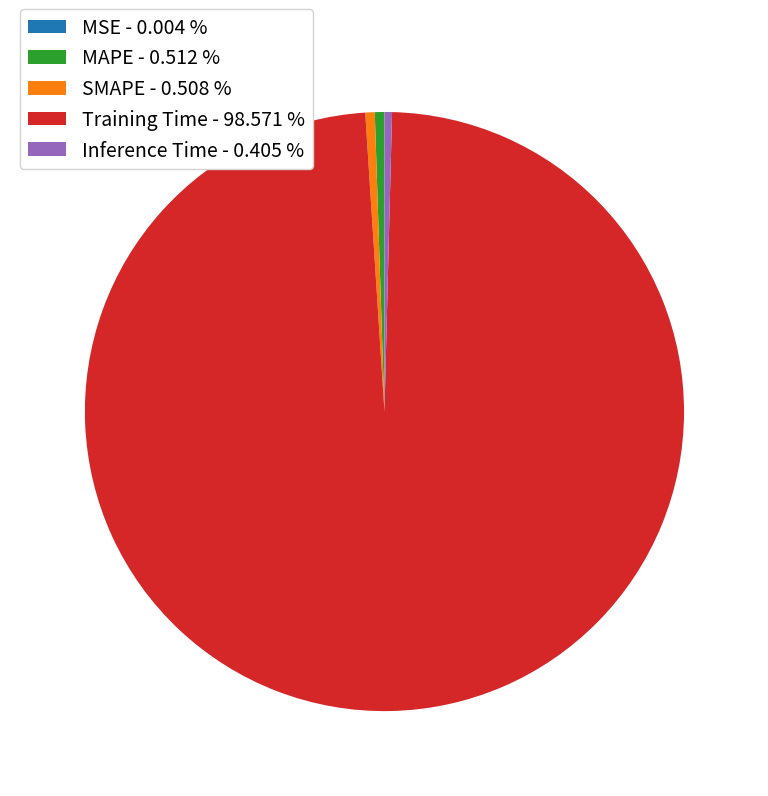

The MAPE slice represents 8% of the pie. True or false?

False